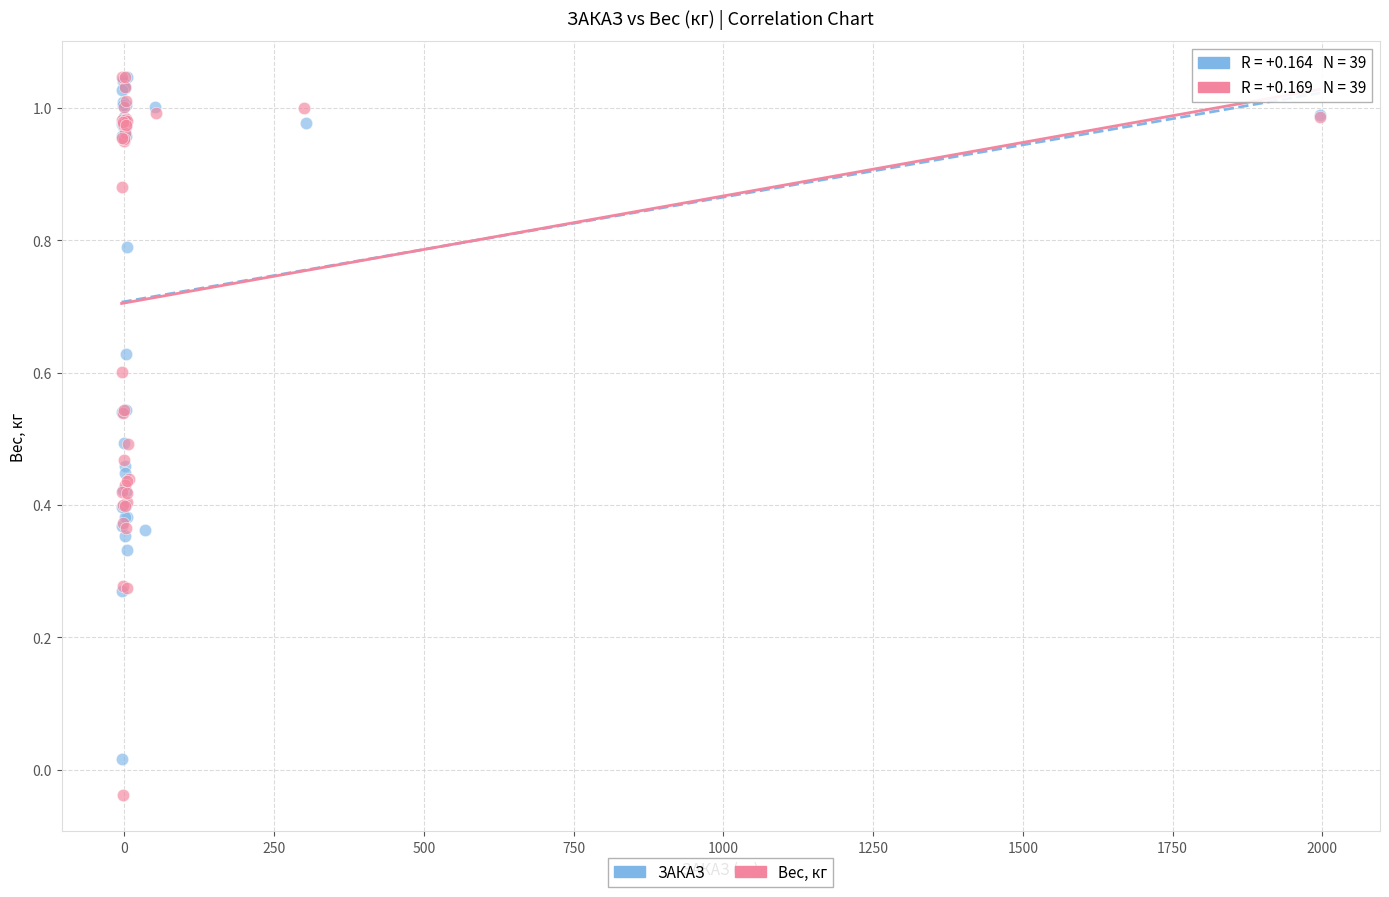

Which series has the largest Y range (max minus min)?

Вес, кг